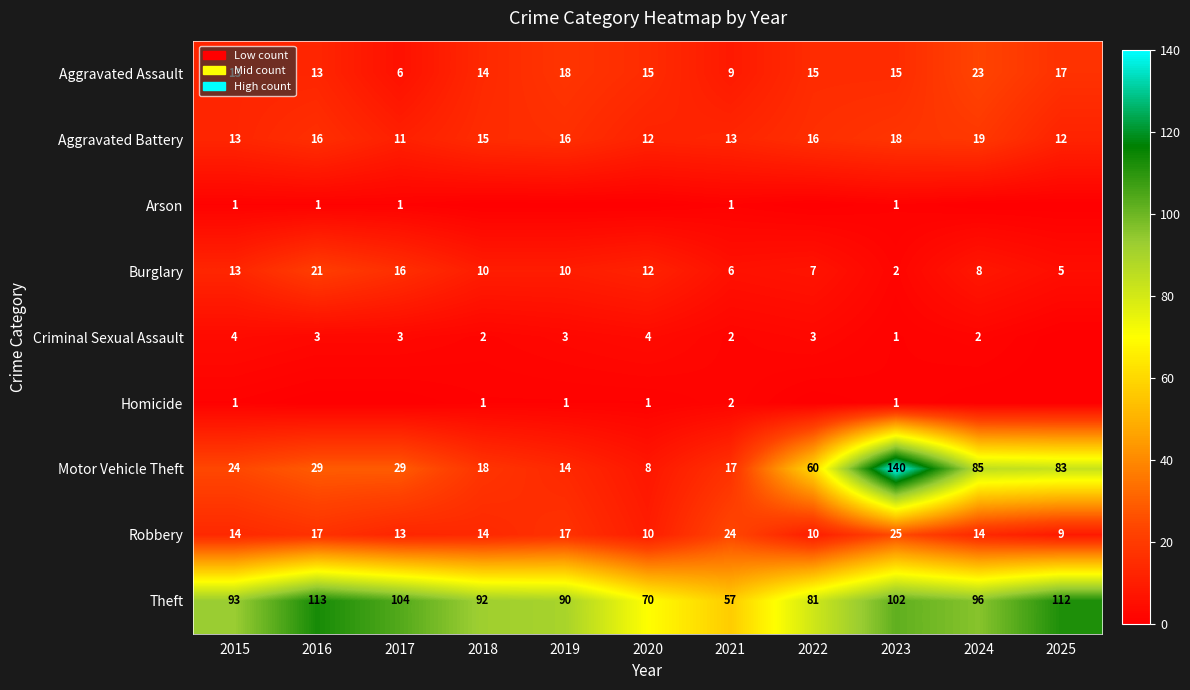

Is the value of Robbery at 2019 greater than the value of Aggravated Battery at 2023?

No